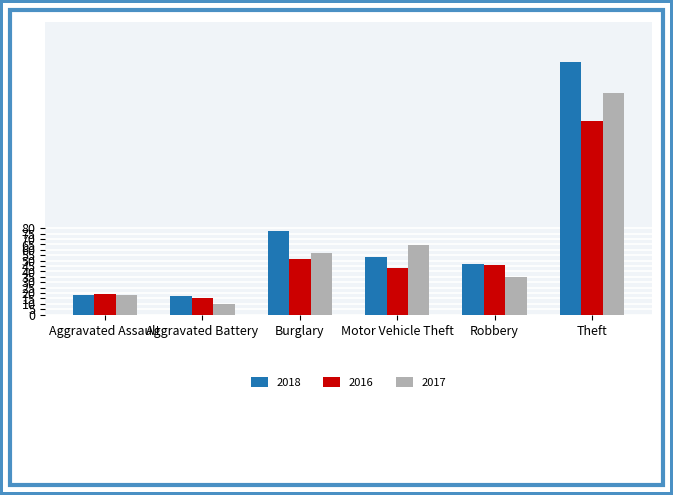

Which series changed the most between Aggravated Assault and Theft?

2018